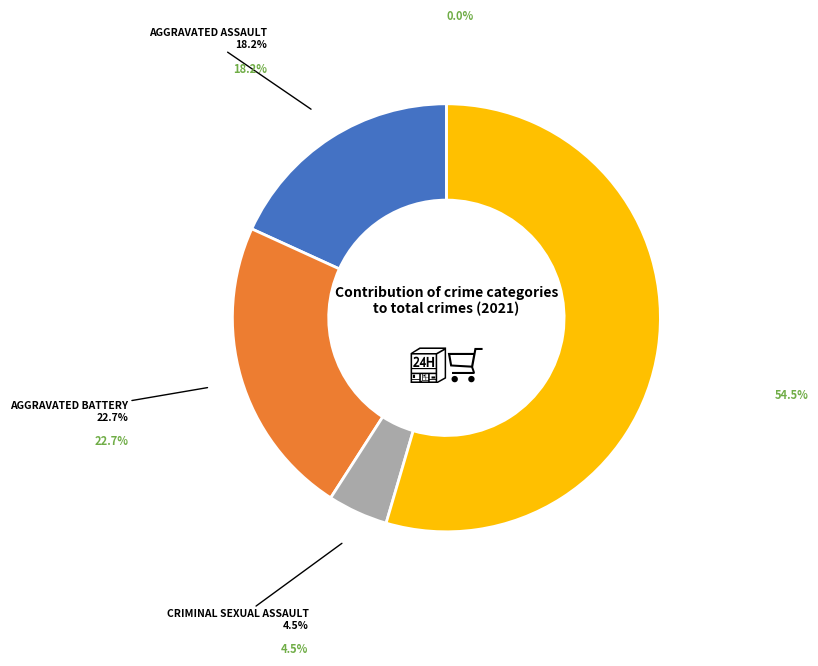

Count the number of slices in the pie.

5